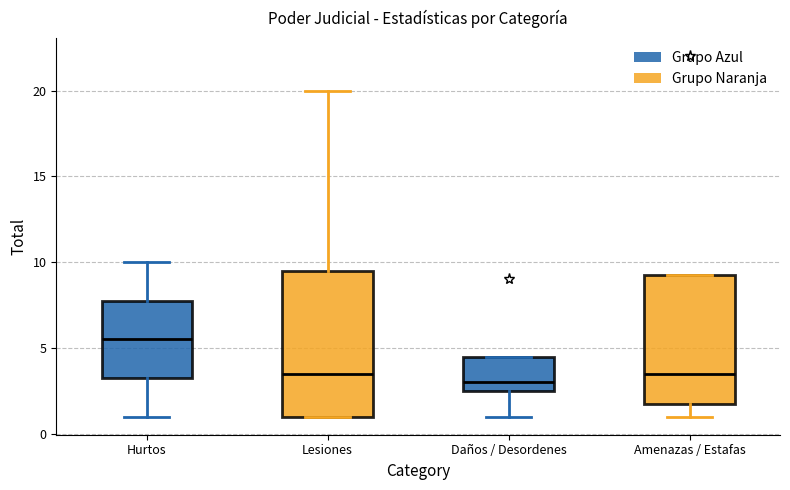

Which box's median line is the lowest?

Daños / Desordenes